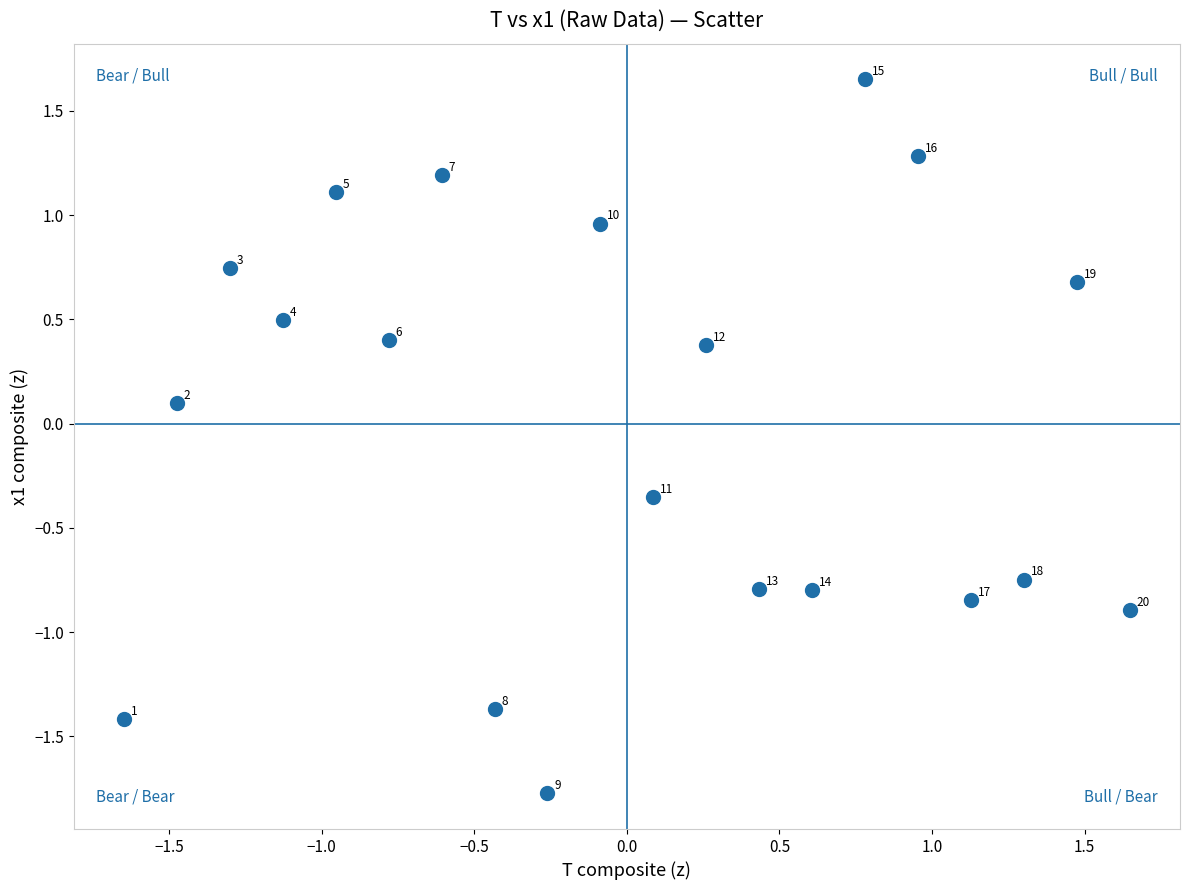

What is the range of Y values (max minus min)?

3.4